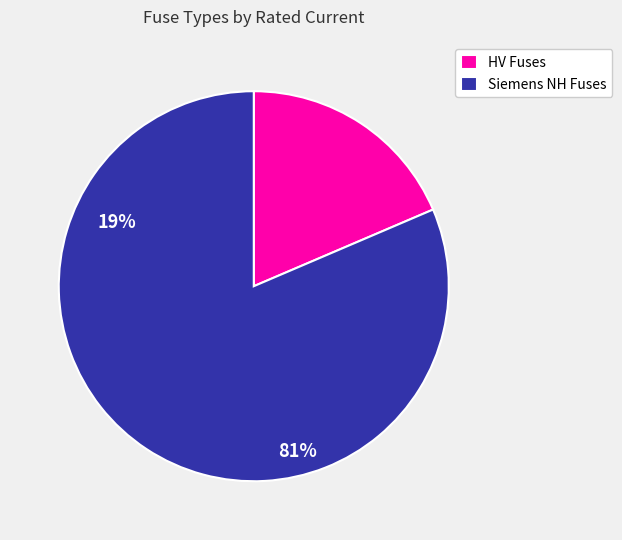

Between HV Fuses and Siemens NH Fuses, which is larger?

Siemens NH Fuses